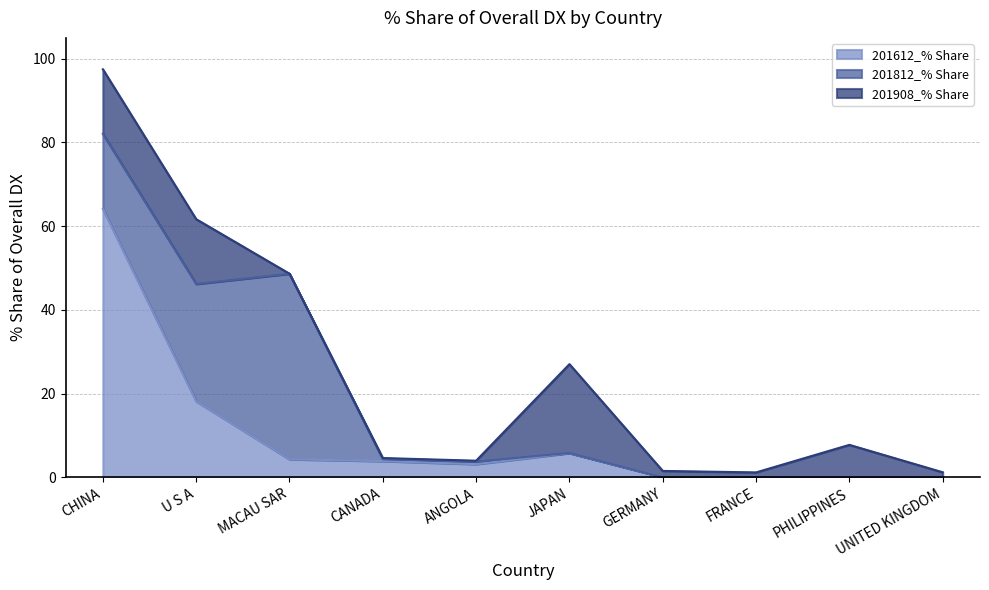

Rank the series by their maximum value, from lowest to highest.

201908_% Share, 201812_% Share, 201612_% Share